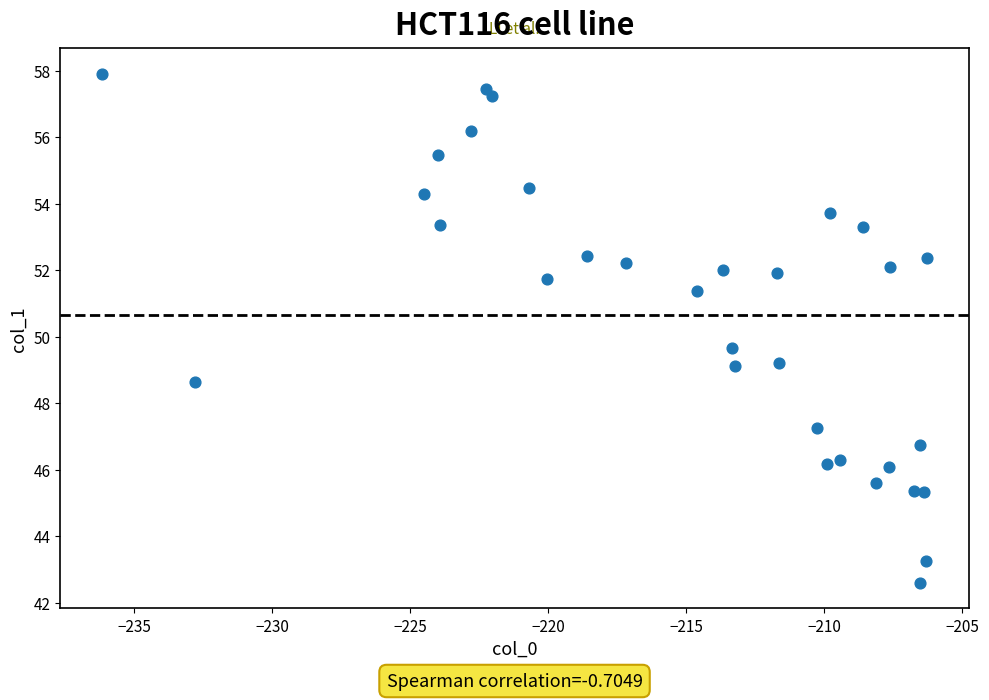

What Y value in the scatter plot is closest to 50?

49.7